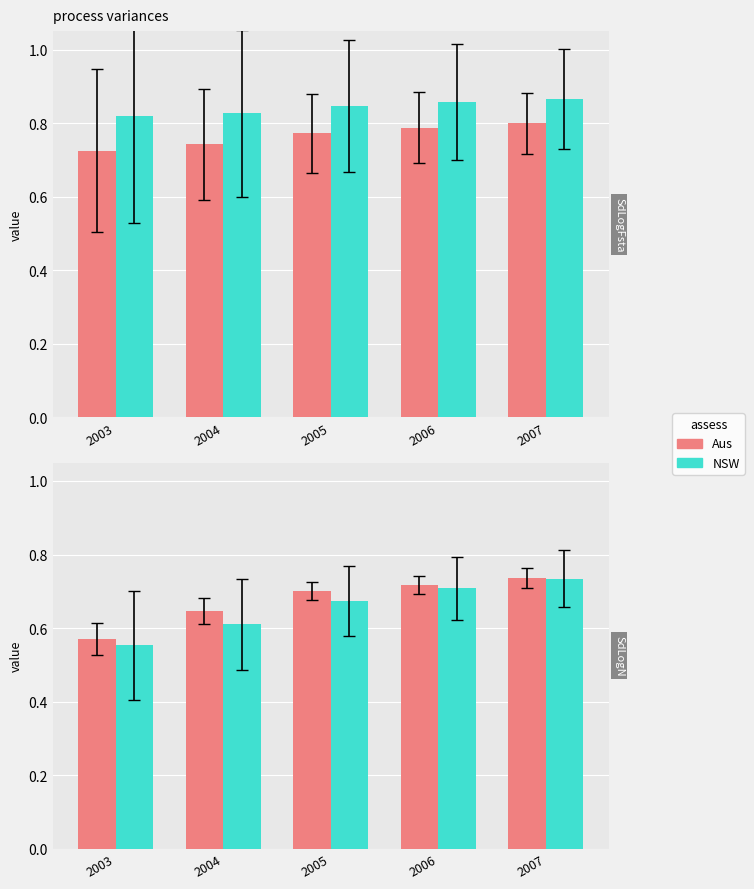

Does the chart contain any negative values?

No